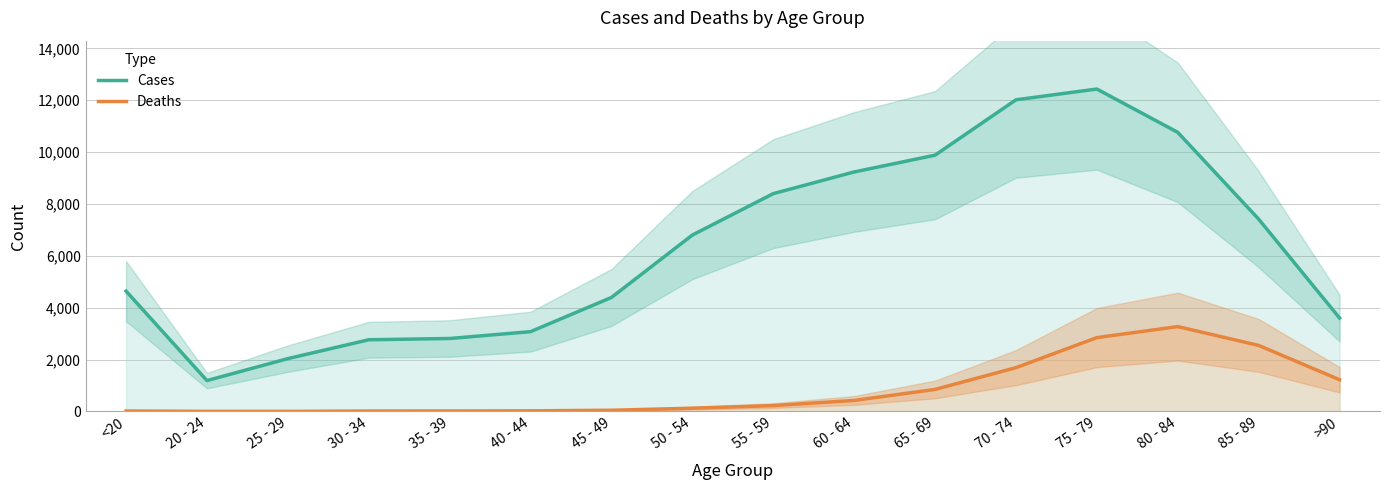

Does the chart display data point markers on the line(s)?

No